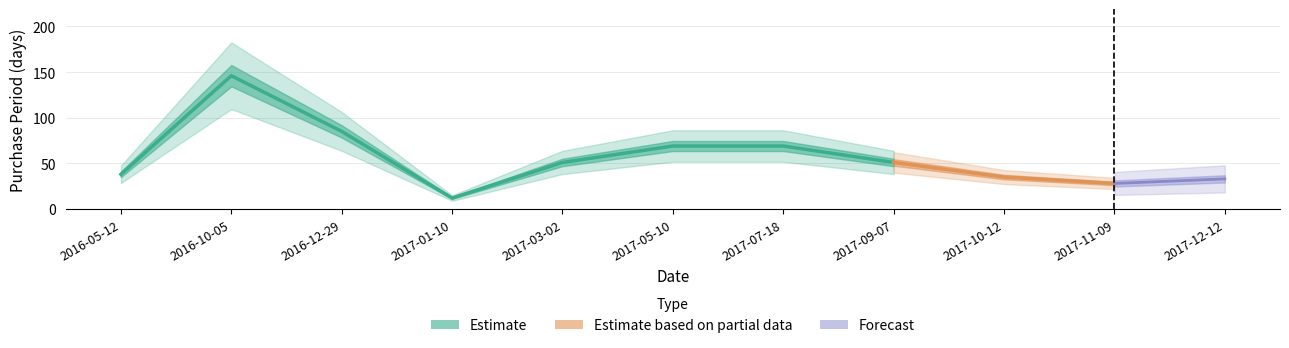

What is the difference between the maximum and second lowest values?

118